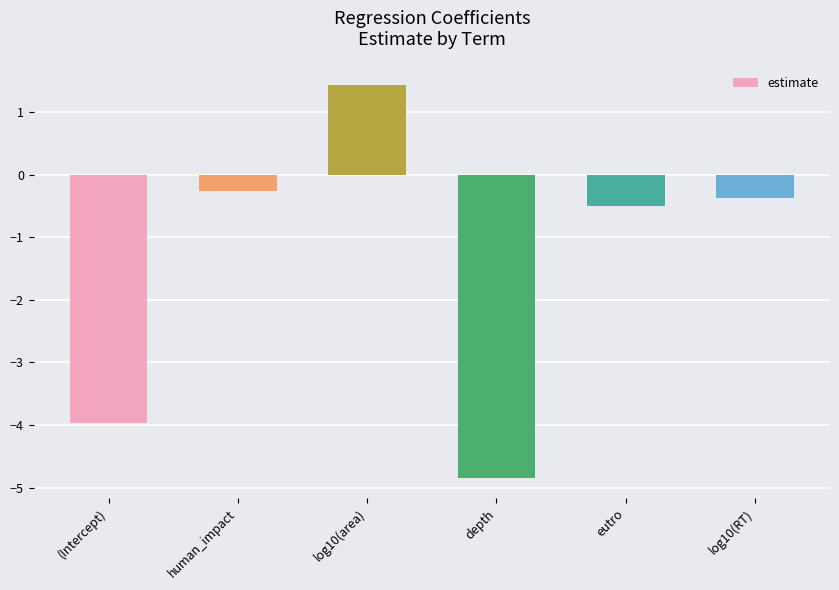

What is the difference between the maximum and minimum values?

6.3